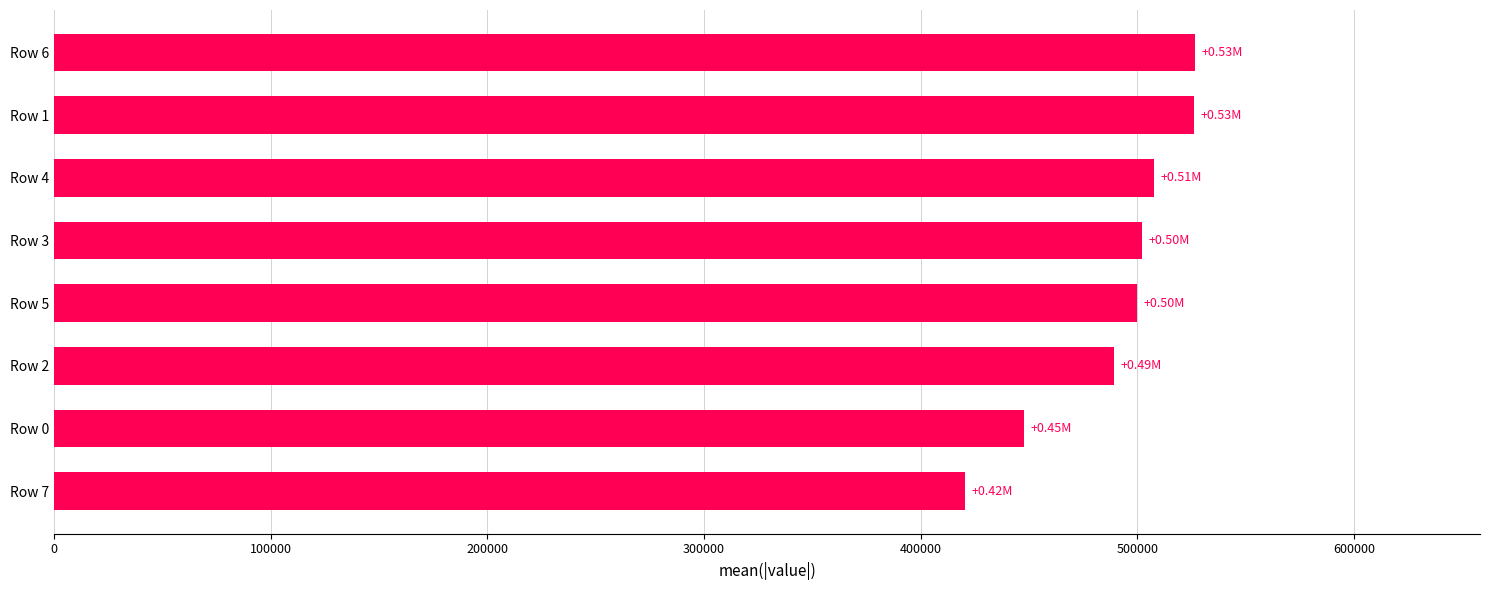

Between Row 4 and Row 7, which is larger?

Row 4